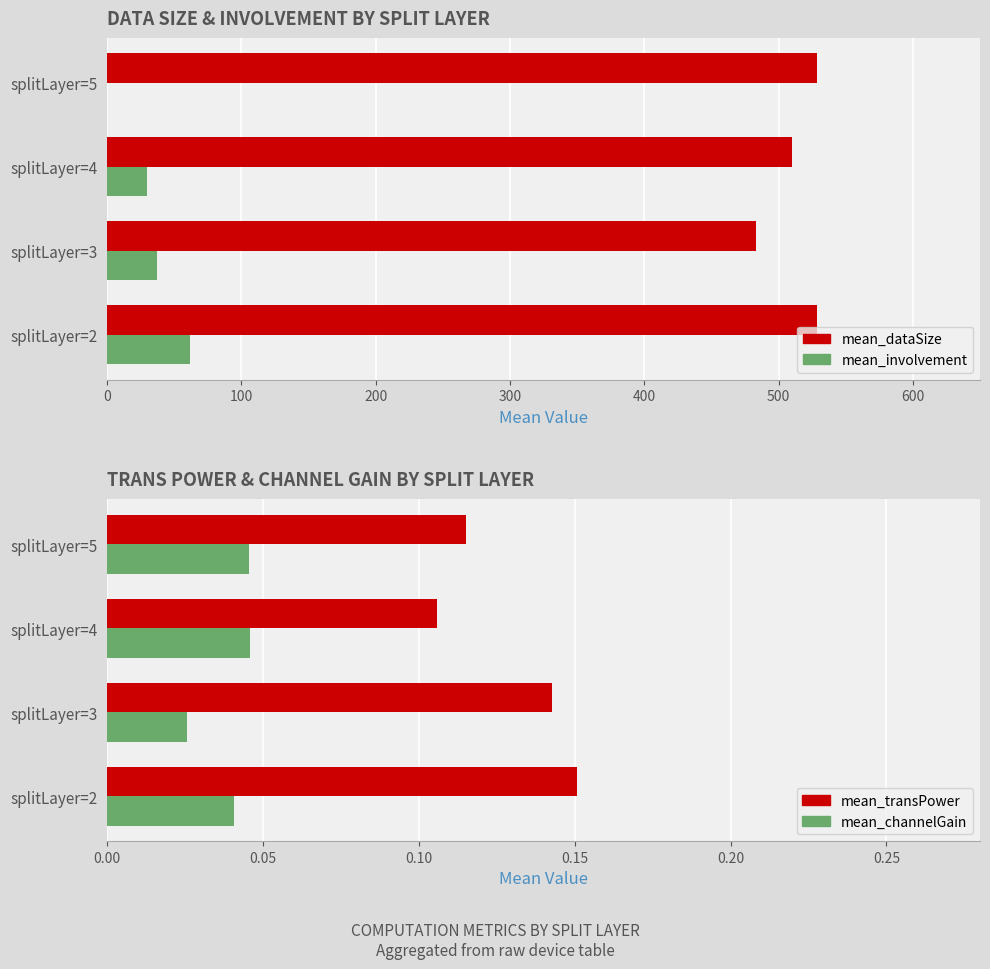

List the series in order of their peak value, highest first.

mean_dataSize, mean_involvement, mean_transPower, mean_channelGain